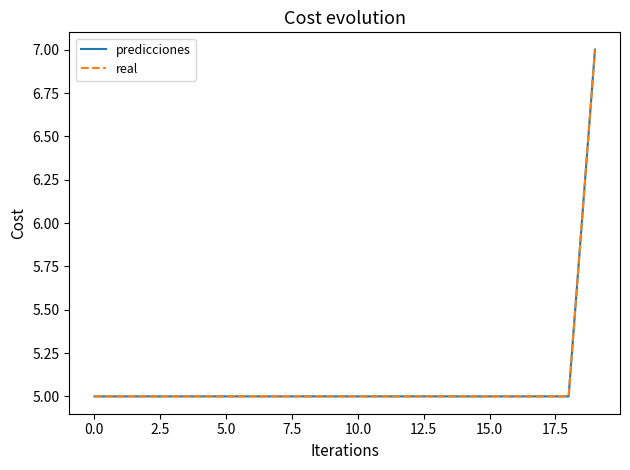

Does the chart display data point markers on the line(s)?

No